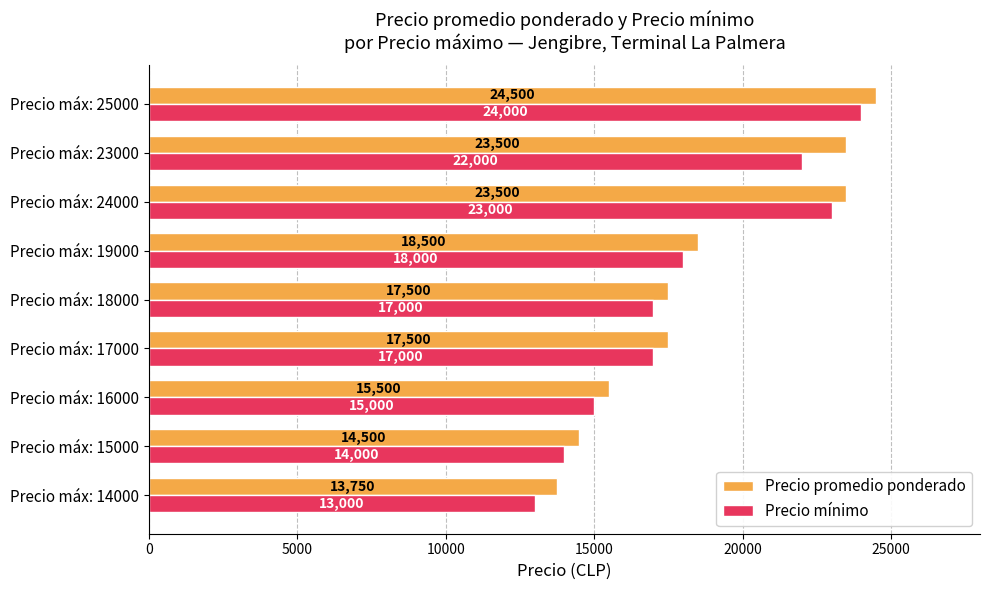

What is the spread (max minus min) of values at Precio máx: 24000?

500